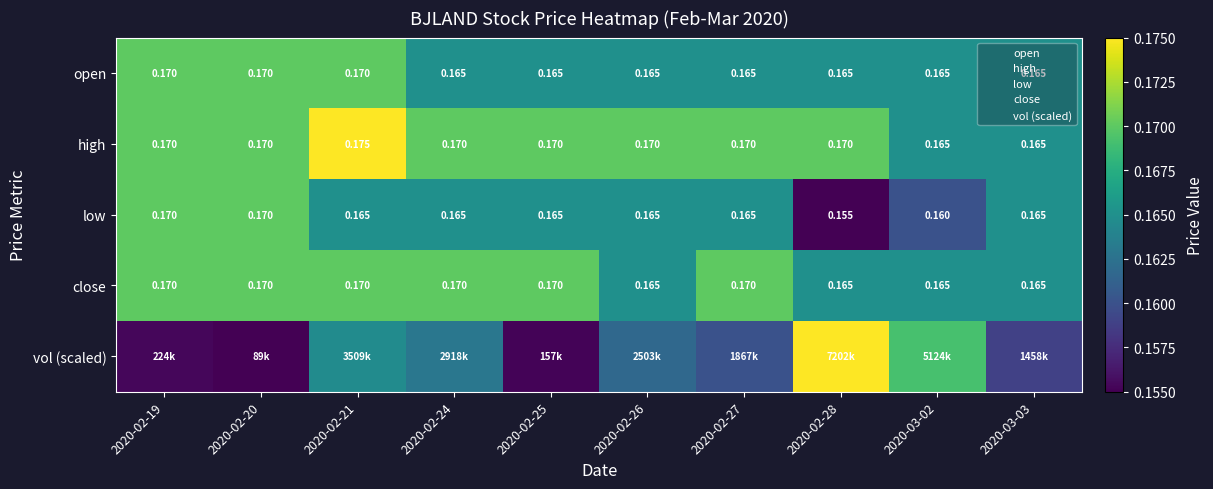

Is the value of high at 2020-03-02 greater than the value of close at 2020-02-19?

No